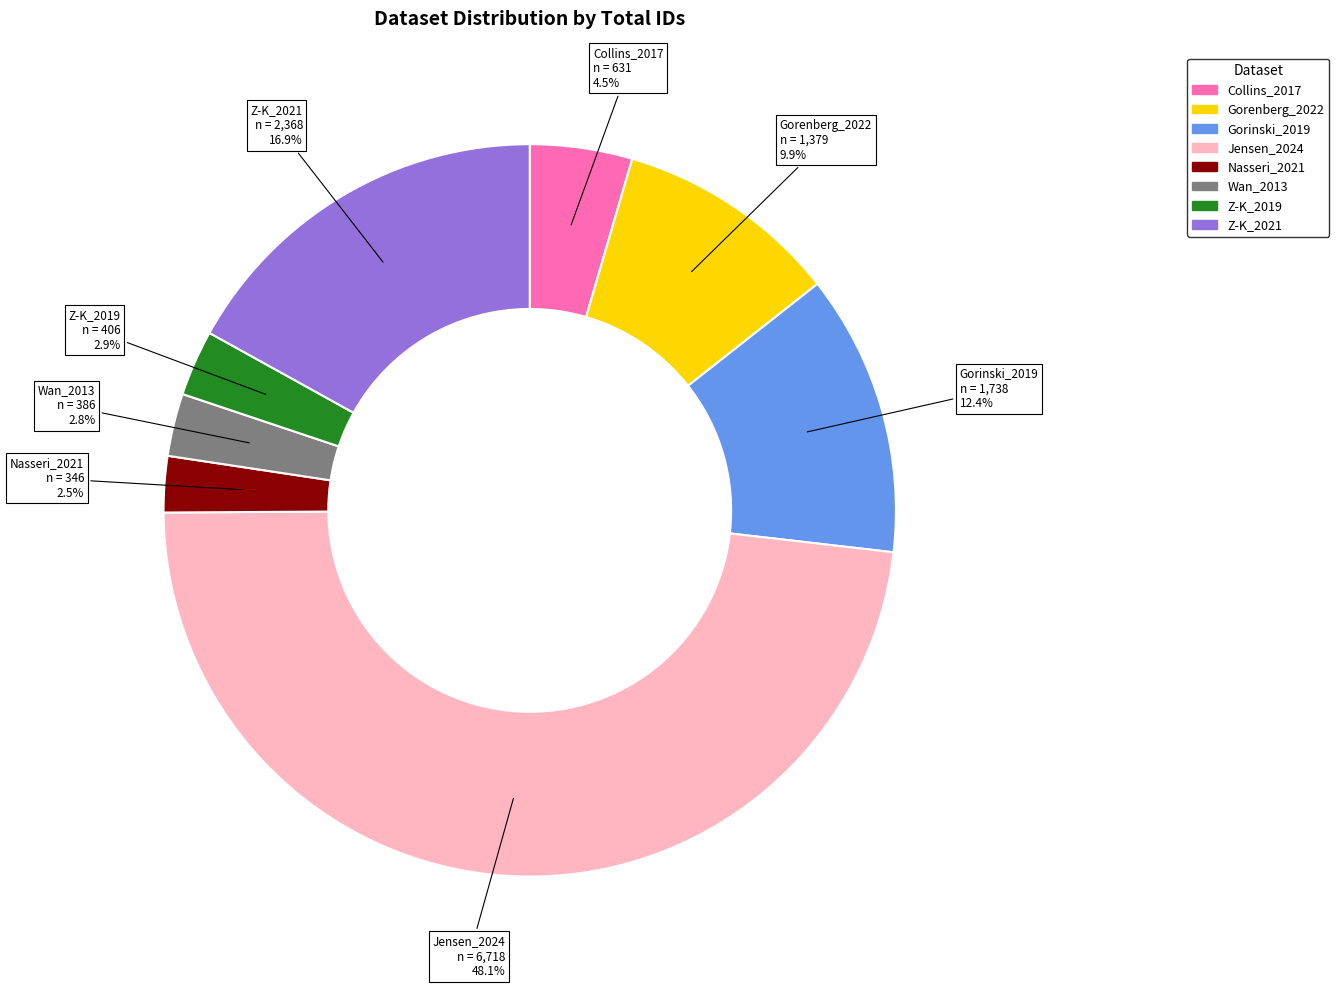

Approximately how many times larger is the value at Gorinski_2019 compared to Collins_2017?

2.8